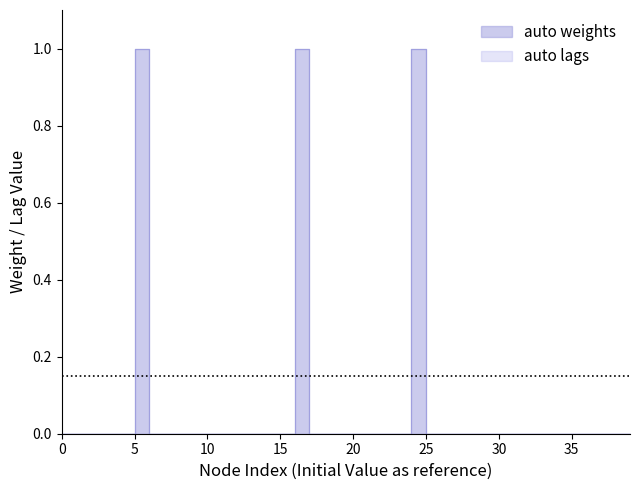

What is the label of the 14th point from the right?

26